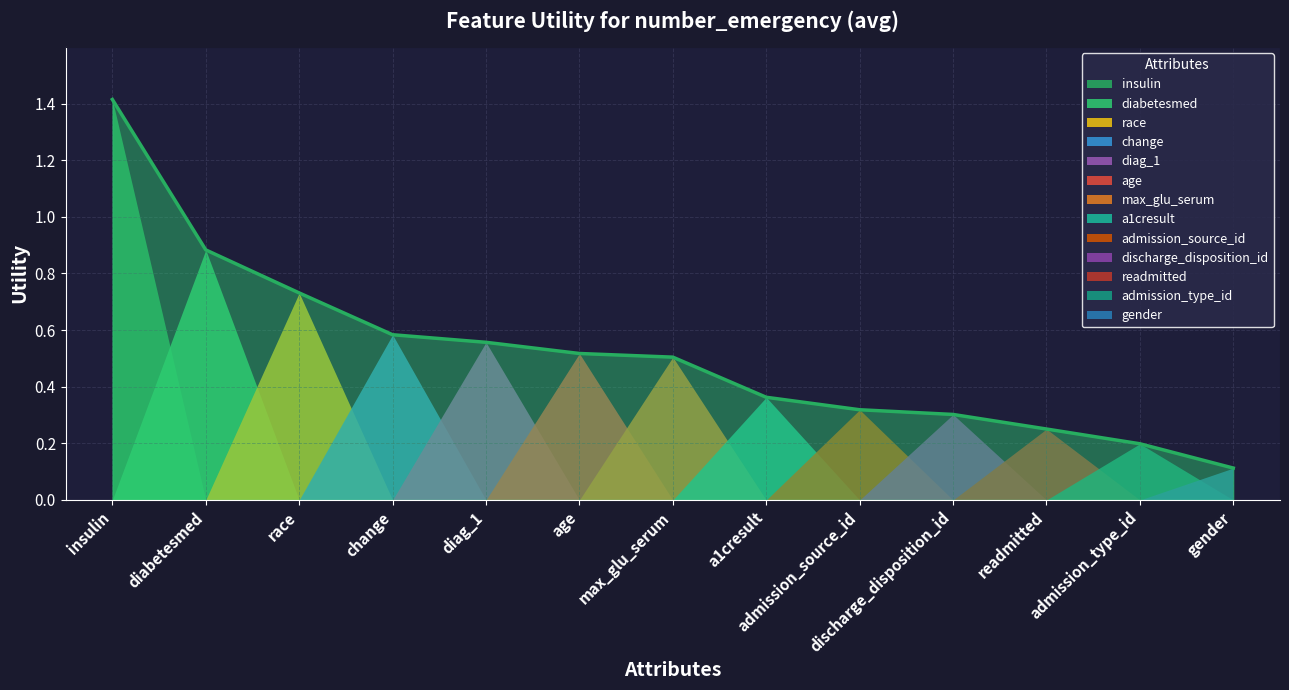

What is the difference between the maximum and minimum values?

1.3